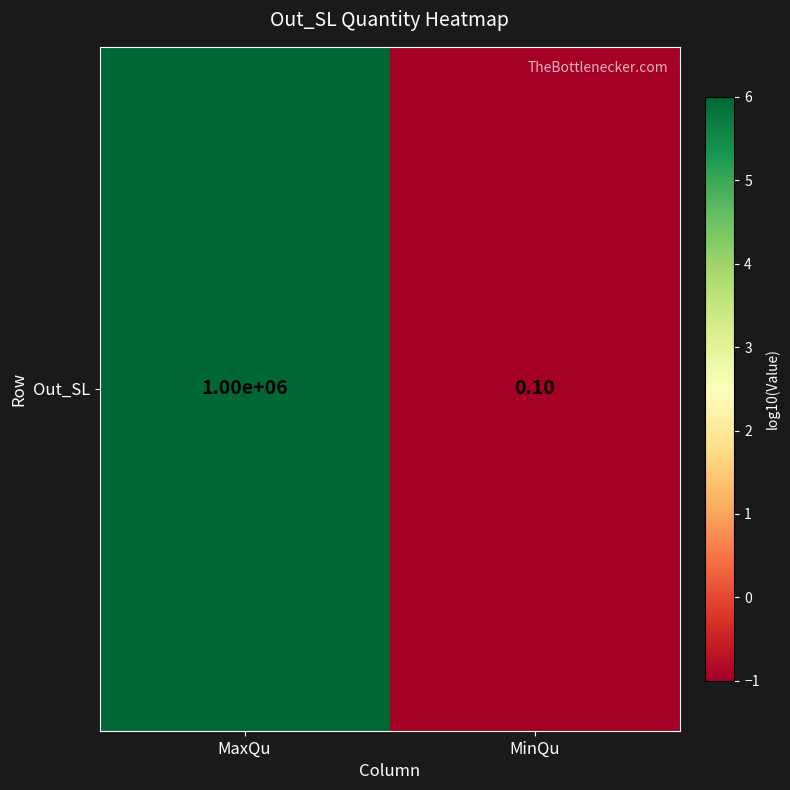

Reading left to right, transcribe all the data shown in this chart.

MaxQu=6	MinQu=-1